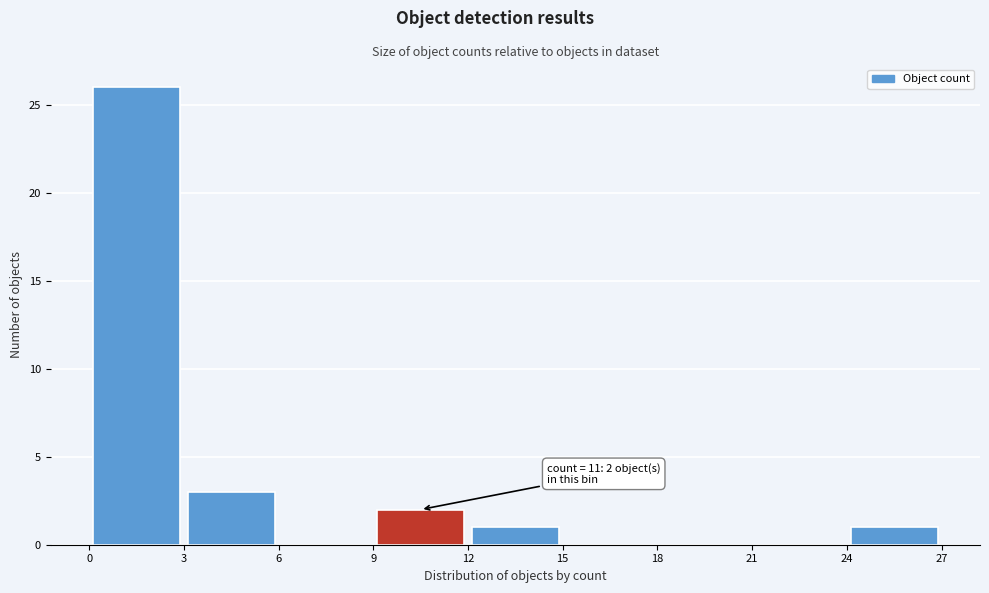

Which range on the x-axis has the tallest bar?

0 to 3